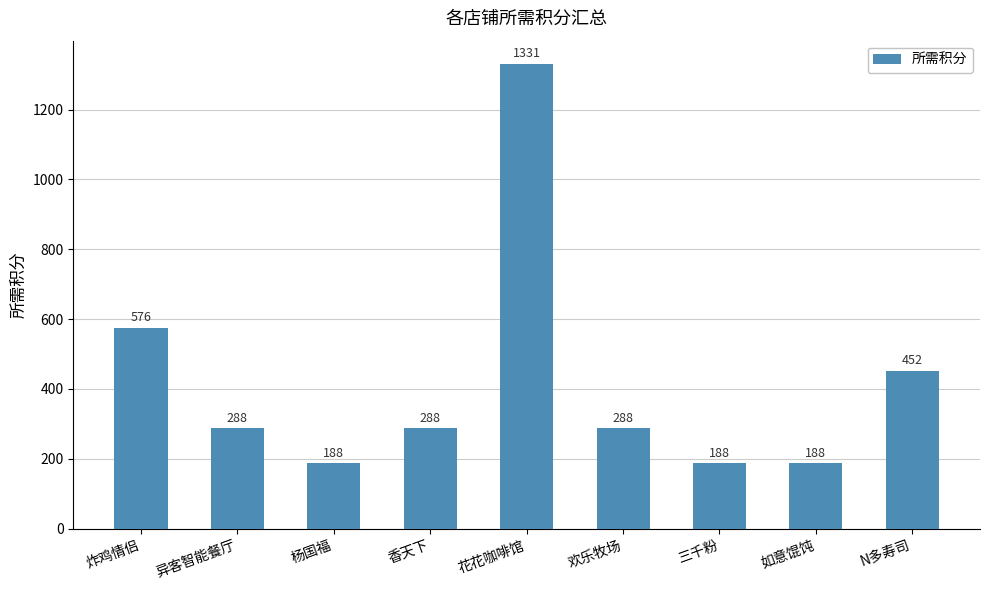

Where is the data nearest to the value 759?

炸鸡情侣